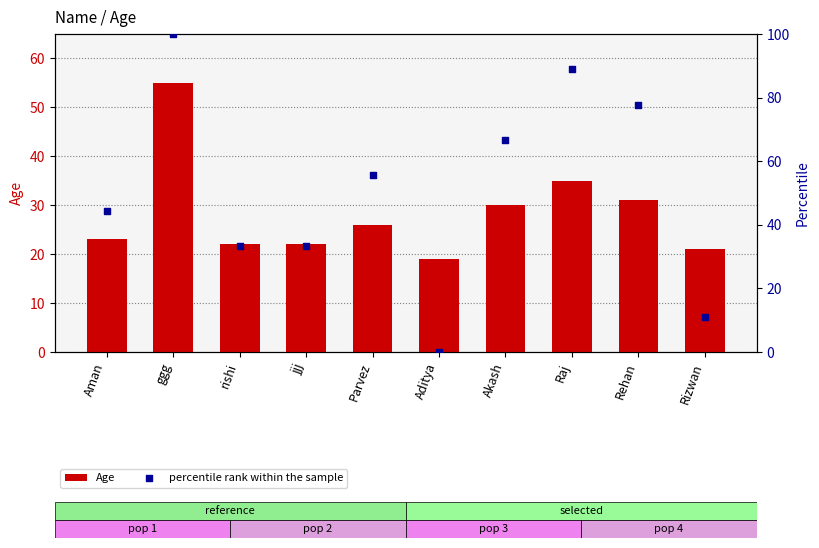

What are all the series names shown in the legend?

Age, percentile rank within the sample